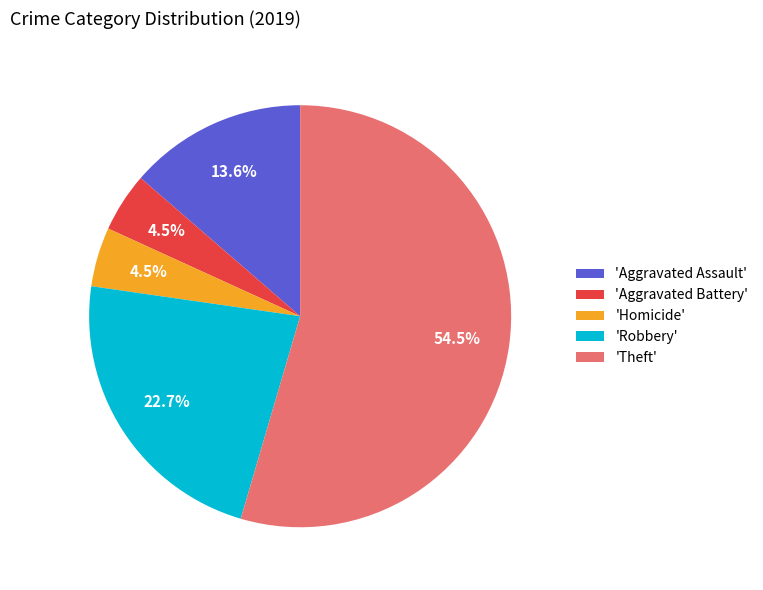

How many slices are in this pie chart?

5